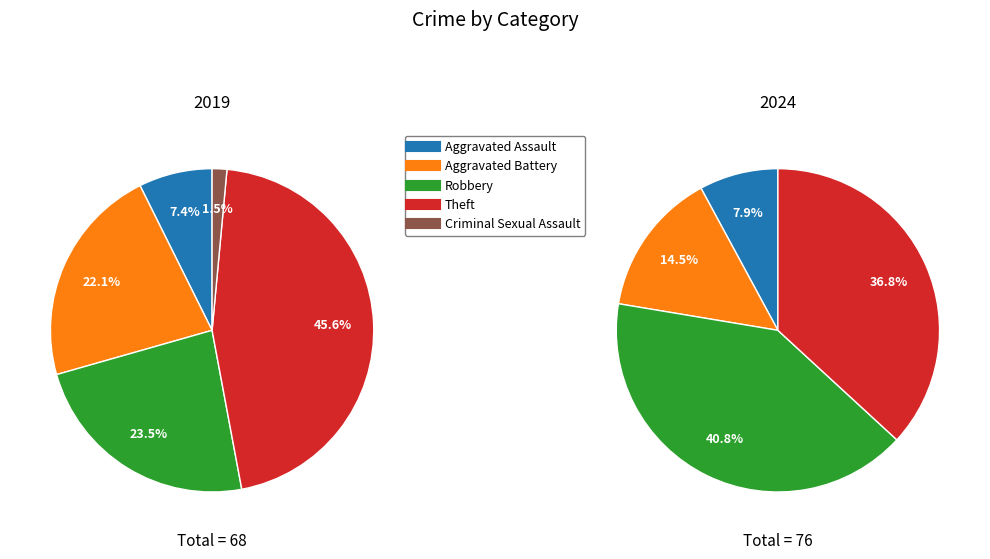

To the nearest percent, what portion does Theft represent?

46%